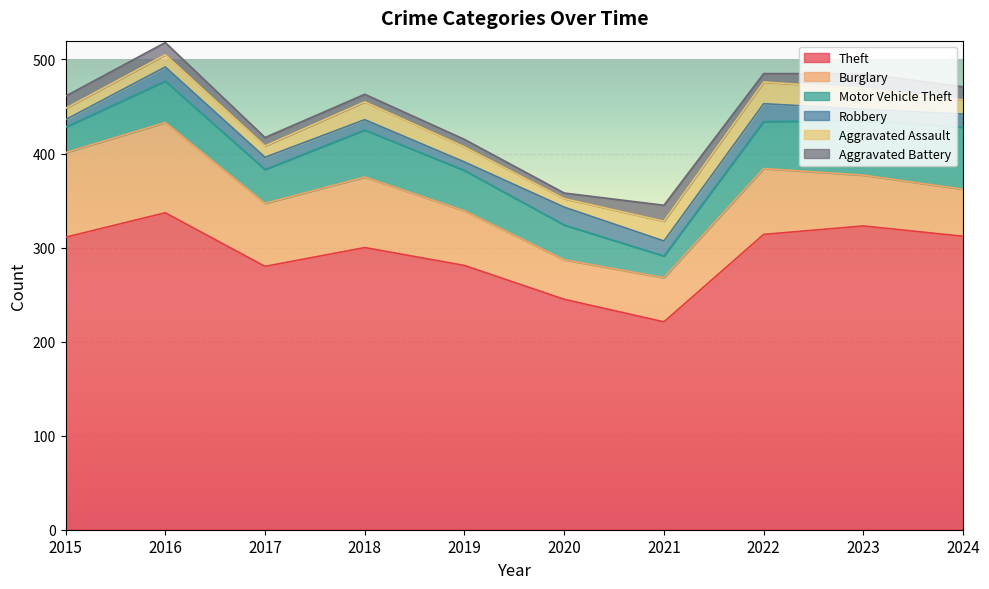

Reading left to right, extract all data points from this chart.

Theft: 2015=311	2016=337	2017=280	2018=300	2019=281	2020=245	2021=221	2022=314	2023=323	2024=312
Burglary: 2015=90	2016=96	2017=67	2018=75	2019=58	2020=42	2021=47	2022=70	2023=54	2024=50
Motor Vehicle Theft: 2015=27	2016=44	2017=36	2018=50	2019=43	2020=37	2021=23	2022=50	2023=58	2024=66
Robbery: 2015=8	2016=15	2017=13	2018=11	2019=9	2020=19	2021=16	2022=19	2023=12	2024=14
Aggravated Assault: 2015=12	2016=13	2017=12	2018=19	2019=16	2020=9	2021=21	2022=23	2023=22	2024=15
Aggravated Battery: 2015=13	2016=13	2017=9	2018=8	2019=8	2020=6	2021=17	2022=9	2023=16	2024=14